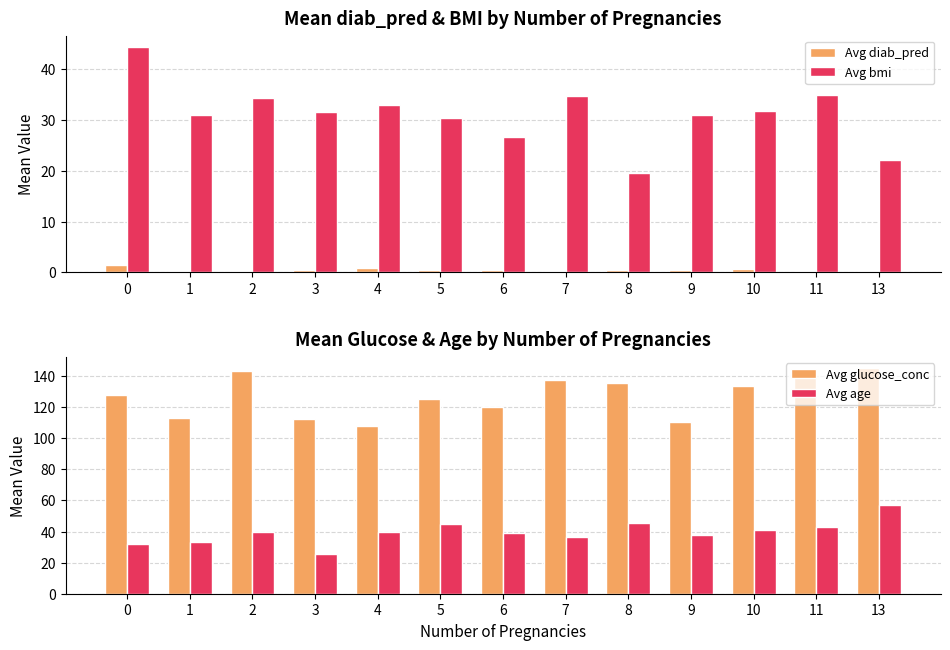

What is the difference between the highest and lowest values at 3?

112.0